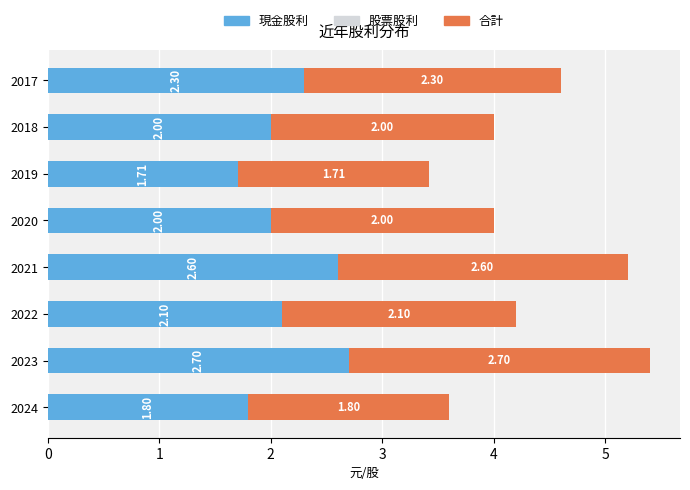

What is the total value across all series at 2017?

4.6